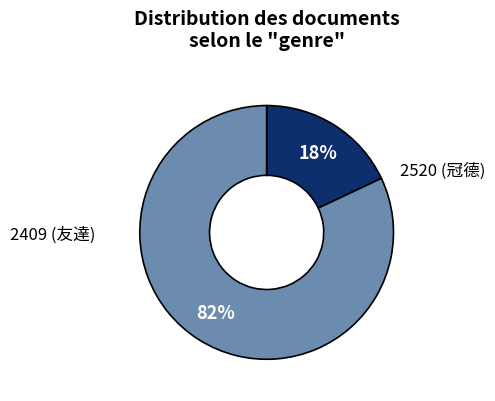

To the nearest percent, what is the average slice percentage?

50%